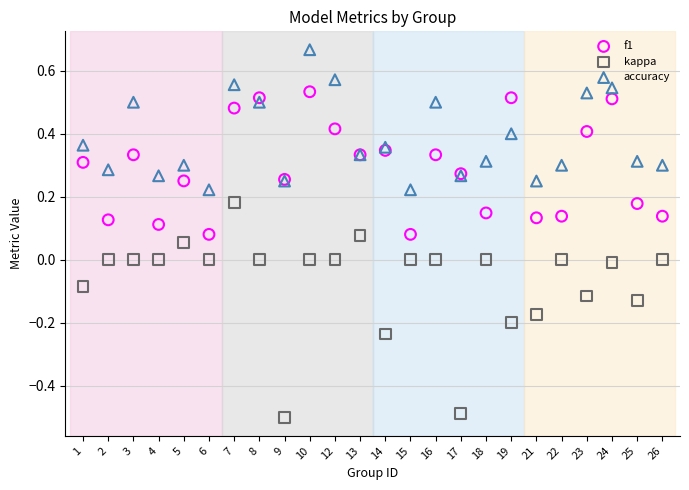

Which series reaches the maximum Y coordinate?

accuracy